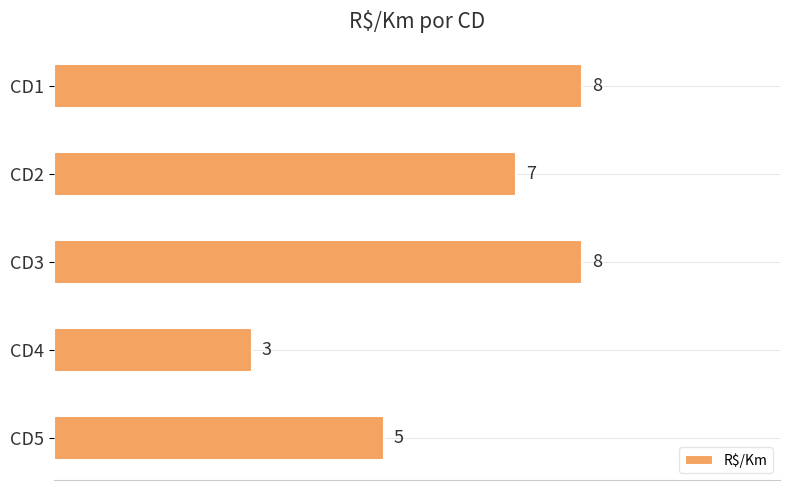

What is the sum of all values?

31